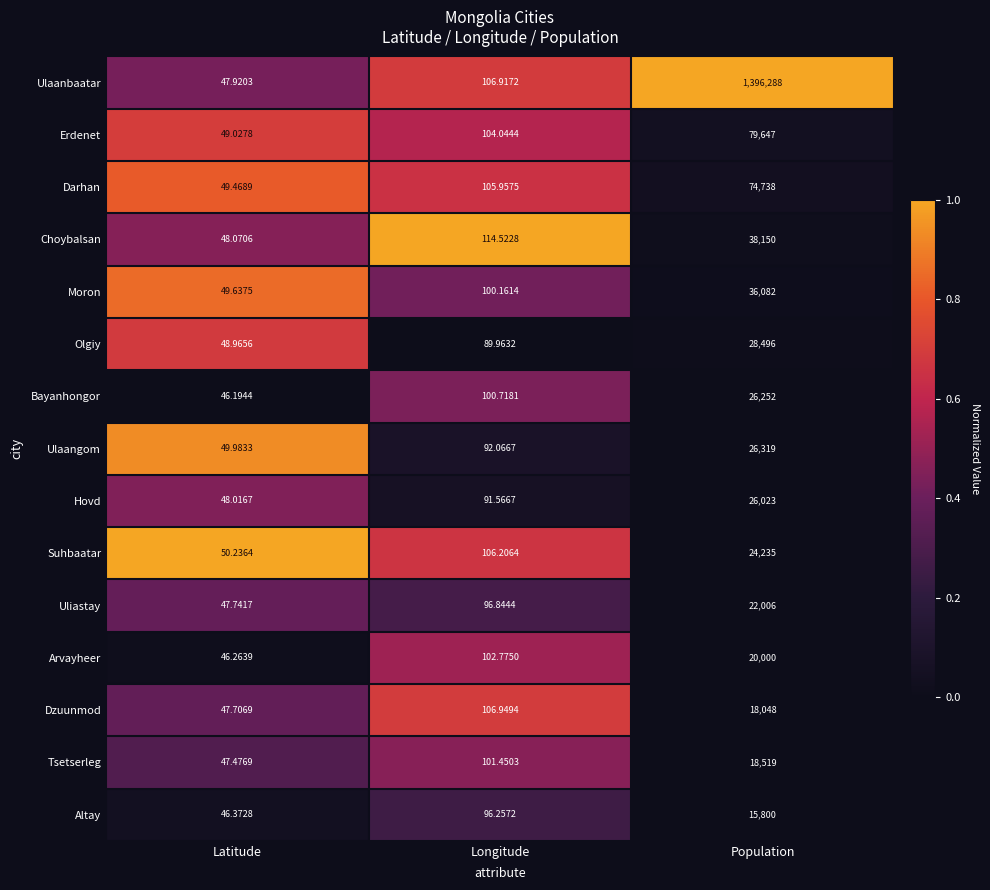

At Longitude, list the series in order from largest to smallest.

Choybalsan, Dzuunmod, Ulaanbaatar, Suhbaatar, Darhan, Erdenet, Arvayheer, Tsetserleg, Bayanhongor, Moron, Uliastay, Altay, Ulaangom, Hovd, Olgiy